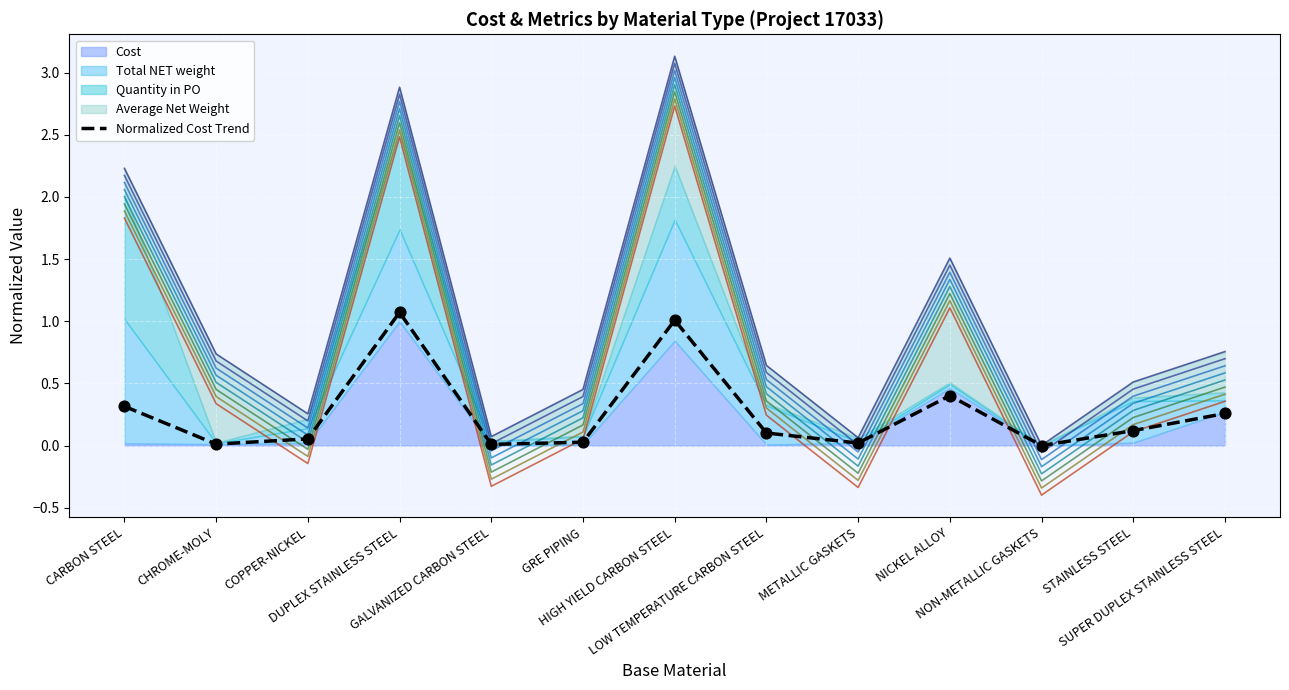

Between SUPER DUPLEX STAINLESS STEEL and LOW TEMPERATURE CARBON STEEL, which is larger?

SUPER DUPLEX STAINLESS STEEL